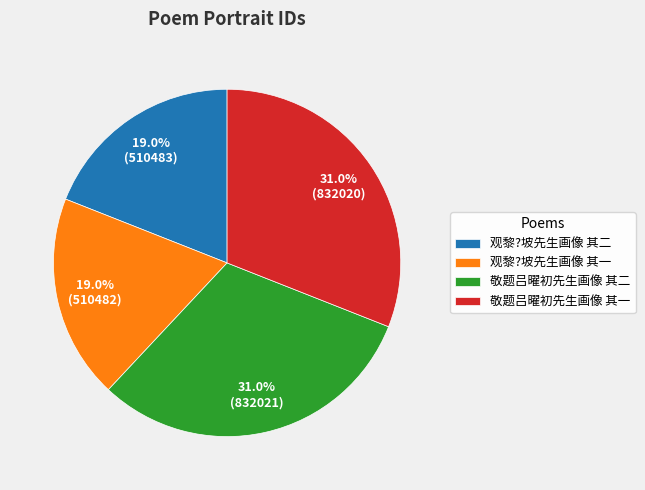

What percentage is the 敬题吕曜初先生画像 其一 slice, to the nearest percent?

31%